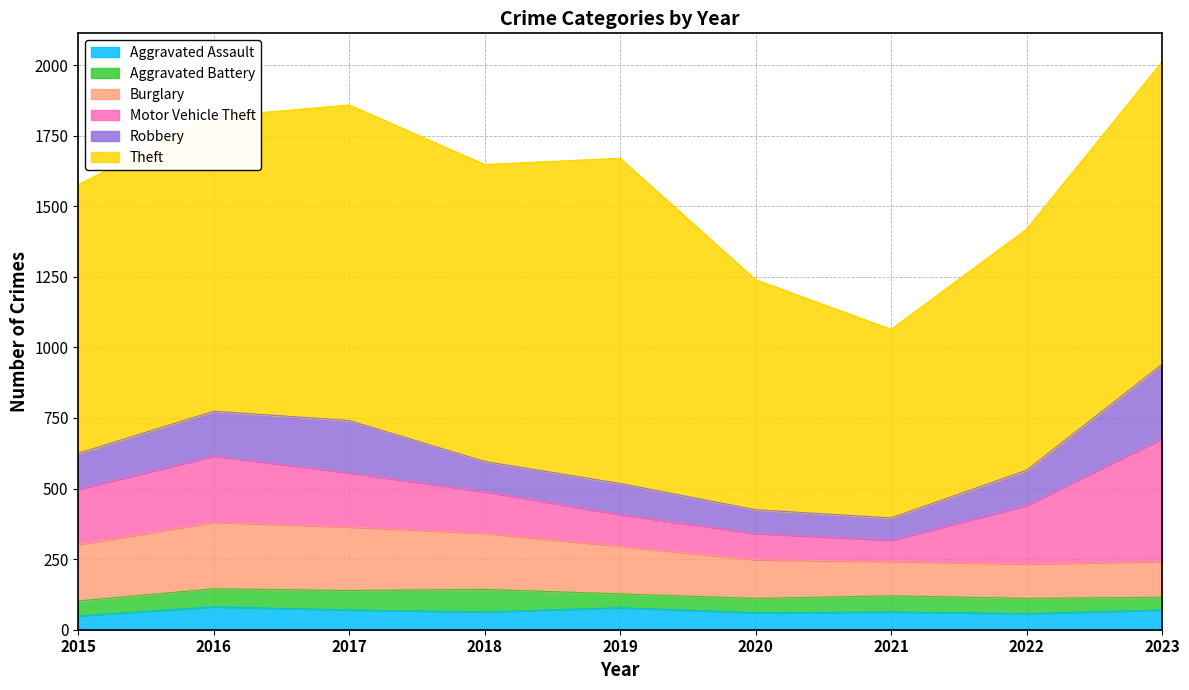

What is the difference between the highest and lowest values at 2021?

611